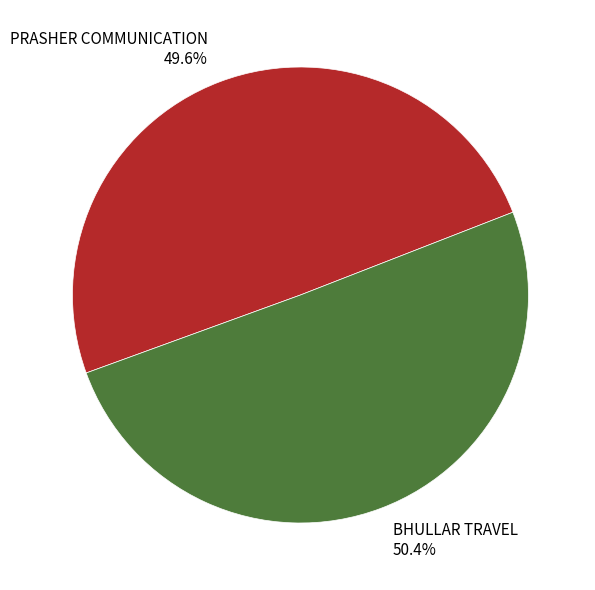

Which category accounts for the majority?

BHULLAR TRAVEL